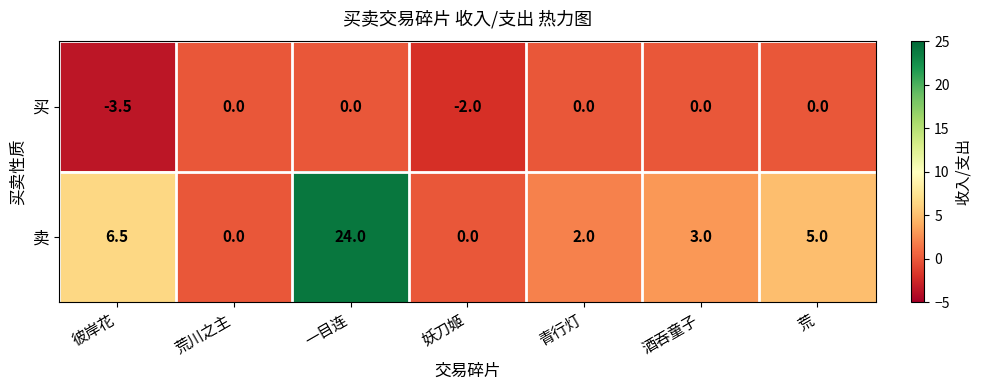

Rank the series at 一目连 from lowest to highest value.

买, 卖